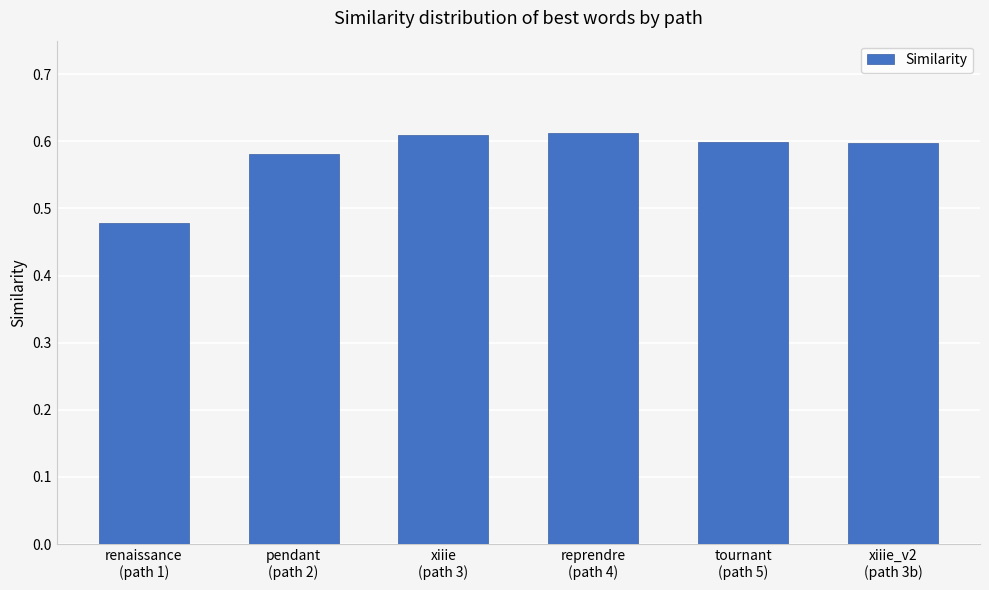

How many values are between 0 and 1?

6